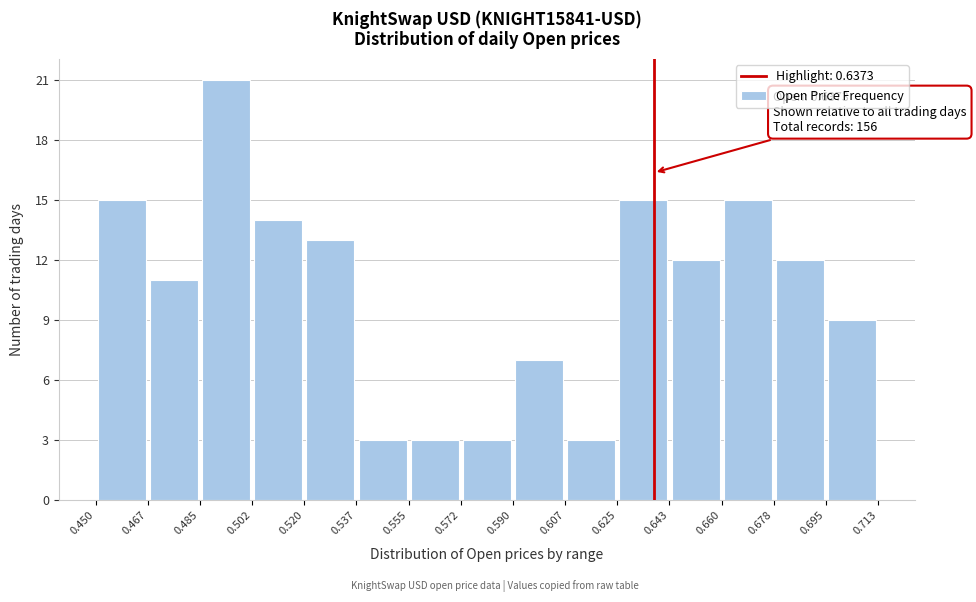

Which range on the x-axis has the tallest bar?

0.485 to 0.502